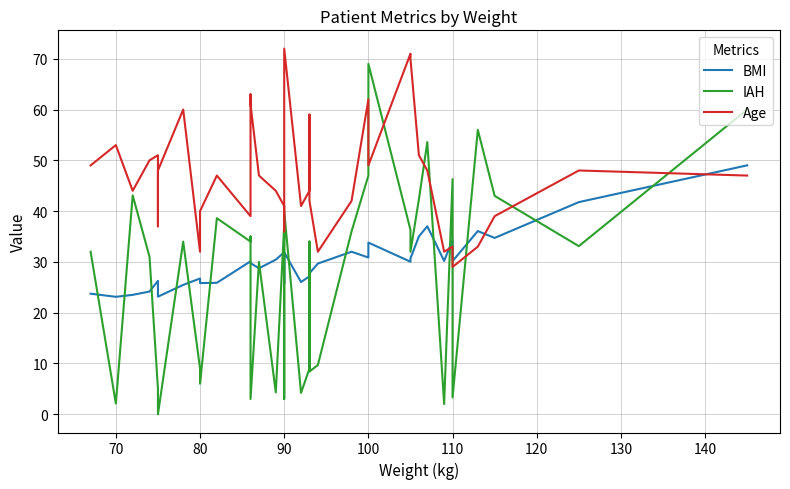

True or false: BMI and Age cross at least once.

True